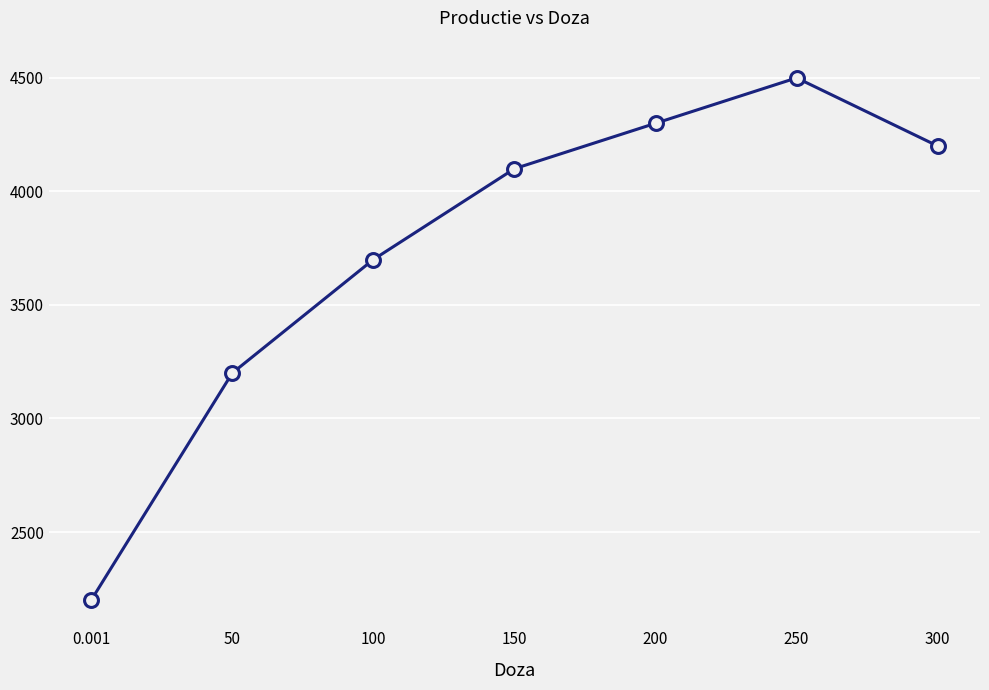

What value does the data have at 150, to the nearest 50?

4100